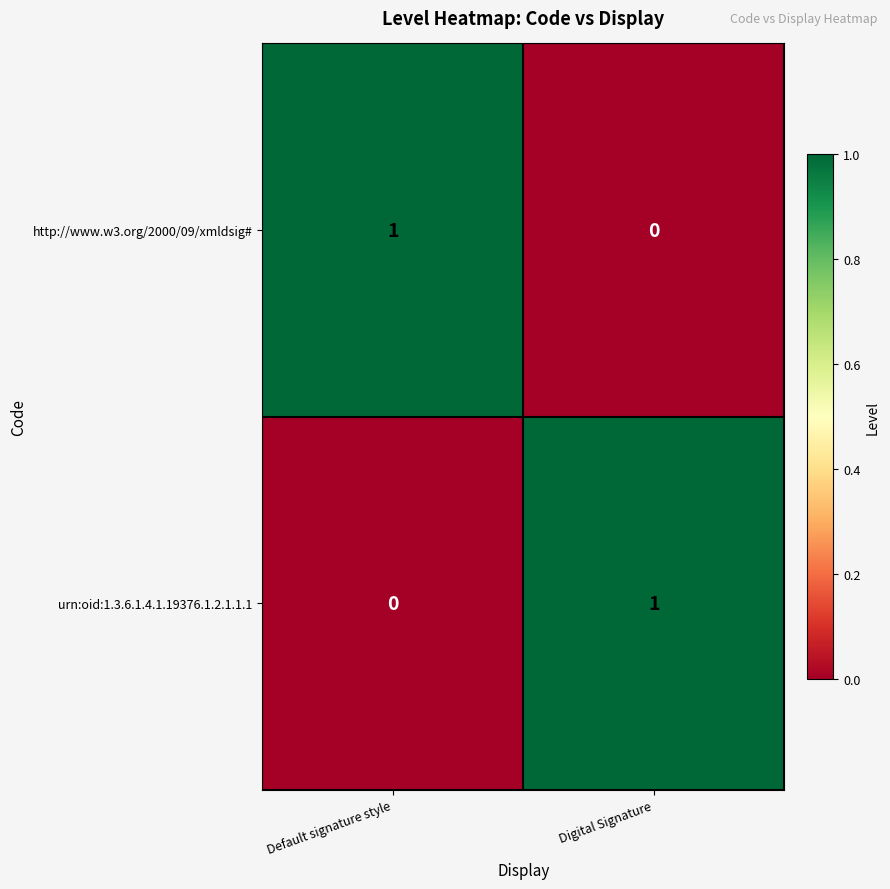

The value of urn:oid:1.3.6.1.4.1.19376.1.2.1.1.1 at Digital Signature is 1. True or false?

True